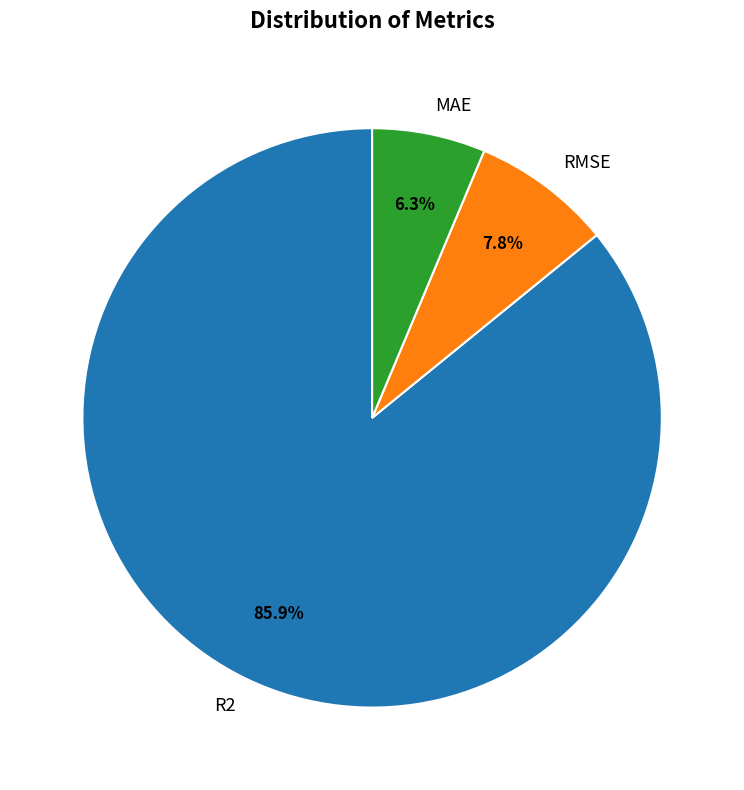

Between RMSE and R2, which is larger?

R2